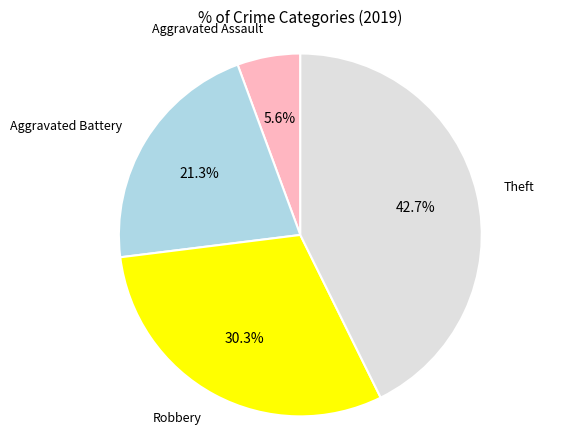

Does any single category account for the majority?

No